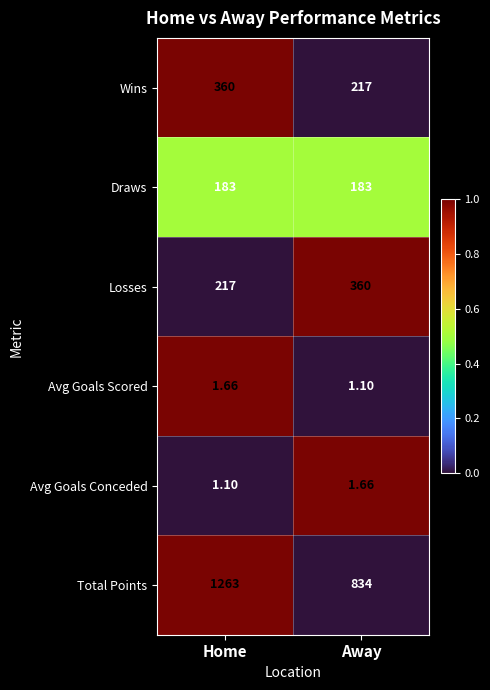

What is the total value across all series at Home?

2025.8